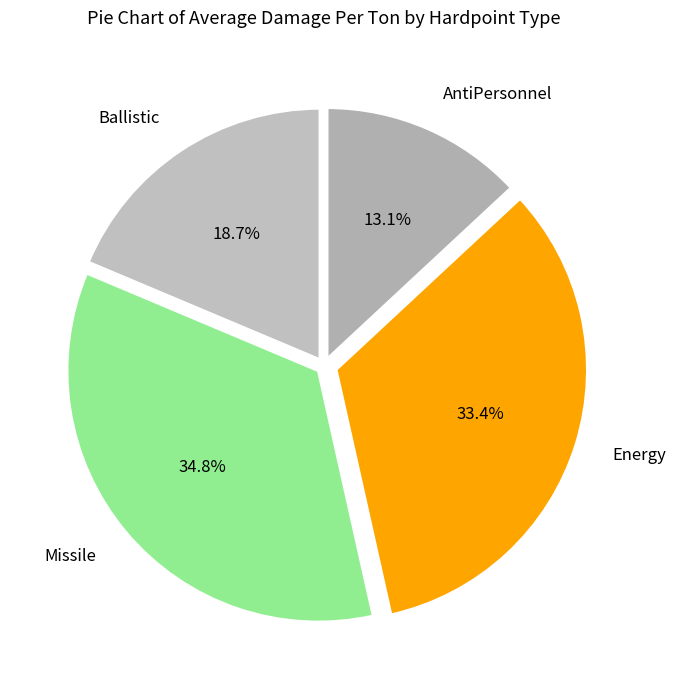

Rank the categories by value from highest to lowest.

Missile, Energy, Ballistic, AntiPersonnel